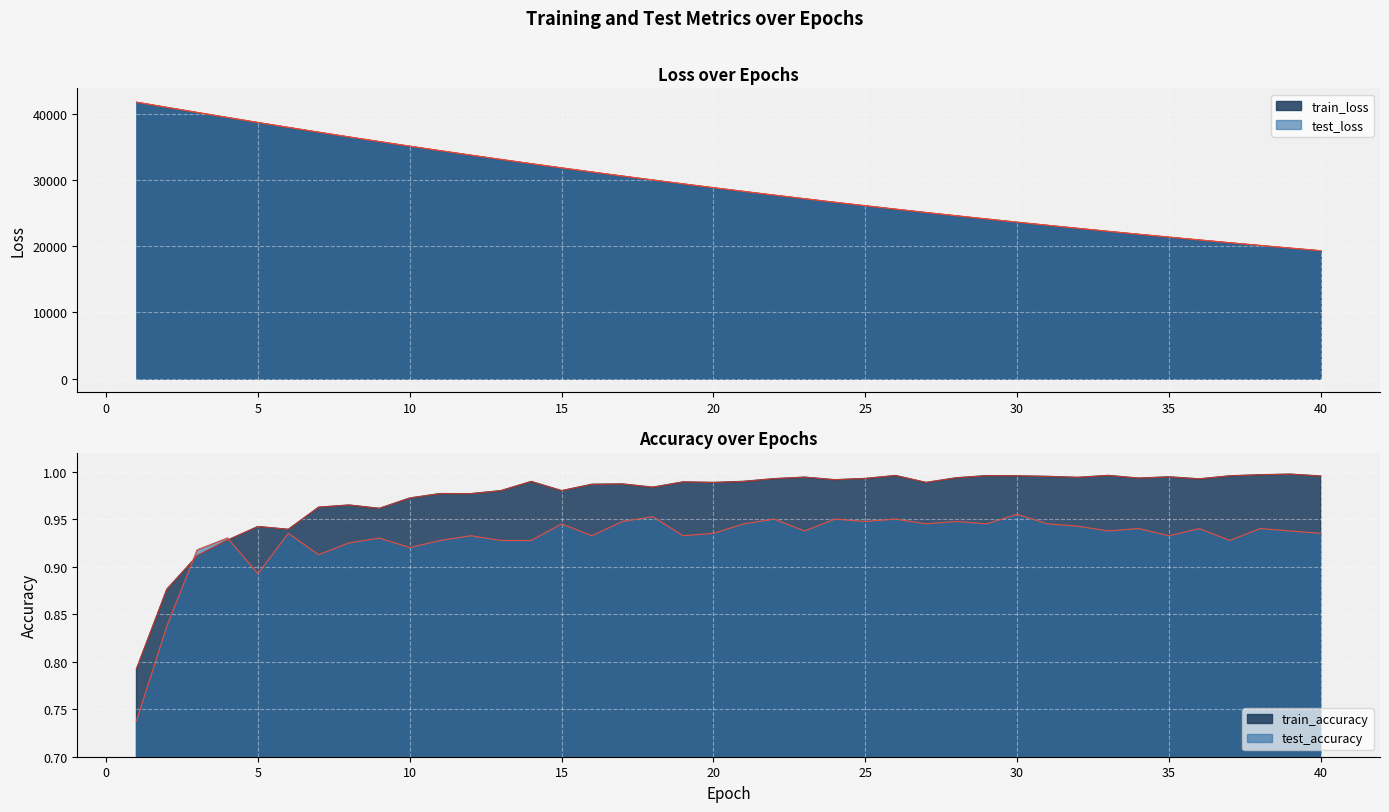

How many lines are shown in the chart?

4